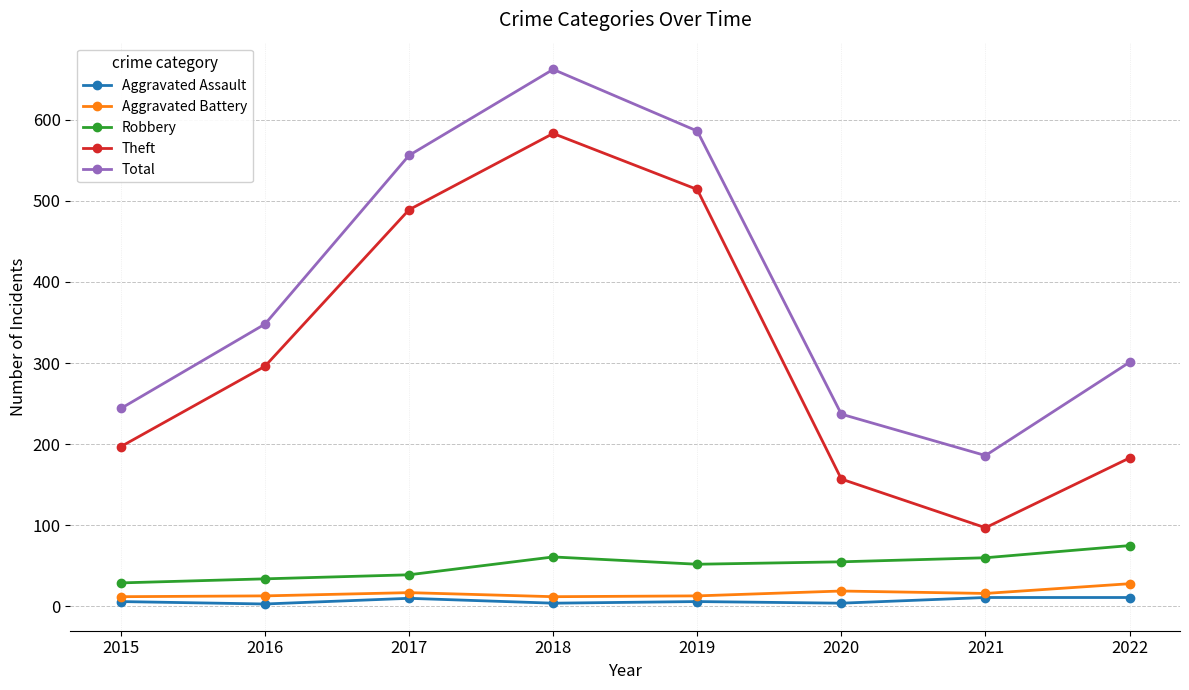

Which series has the widest spread of values?

Theft